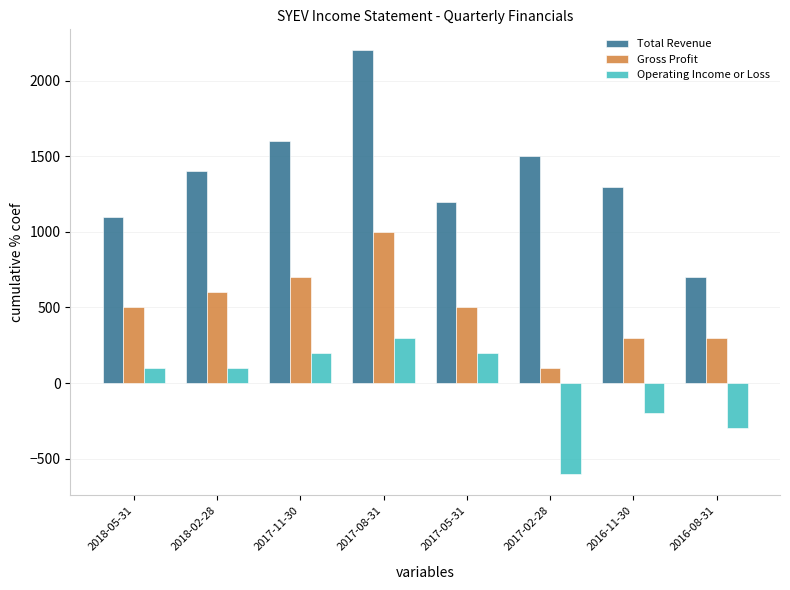

Reading left to right, list all the values displayed in this chart.

Total Revenue: 2018-05-31=1100	2018-02-28=1400	2017-11-30=1600	2017-08-31=2200	2017-05-31=1200	2017-02-28=1500	2016-11-30=1300	2016-08-31=700
Gross Profit: 2018-05-31=500	2018-02-28=600	2017-11-30=700	2017-08-31=1000	2017-05-31=500	2017-02-28=100	2016-11-30=300	2016-08-31=300
Operating Income or Loss: 2018-05-31=100	2018-02-28=100	2017-11-30=200	2017-08-31=300	2017-05-31=200	2017-02-28=-600	2016-11-30=-200	2016-08-31=-300